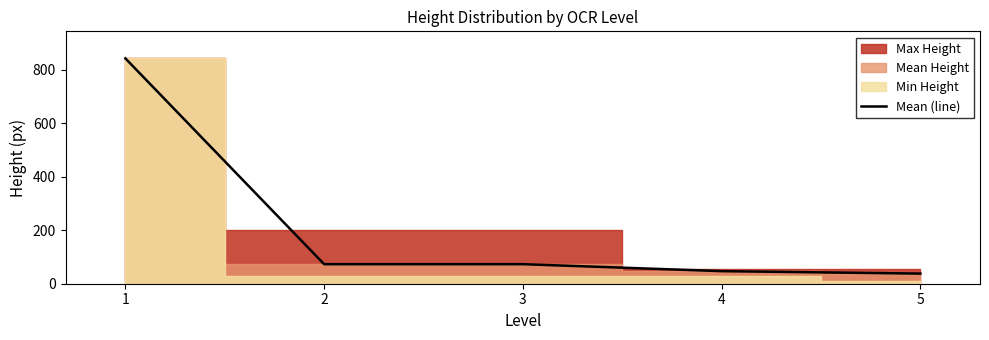

Reading left to right, extract all data points from this chart.

1=842.0	2=73.0	3=73.0	4=47.0	5=37.8